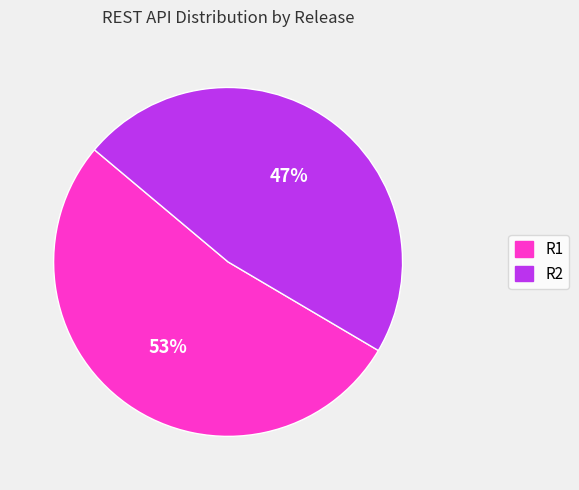

To the nearest percent, what is the average slice percentage?

50%